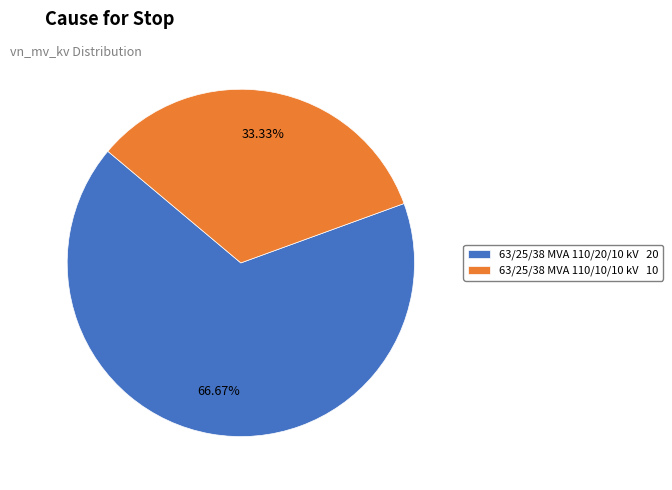

Between 63/25/38 MVA 110/10/10 kV and 63/25/38 MVA 110/20/10 kV, which is larger?

63/25/38 MVA 110/20/10 kV